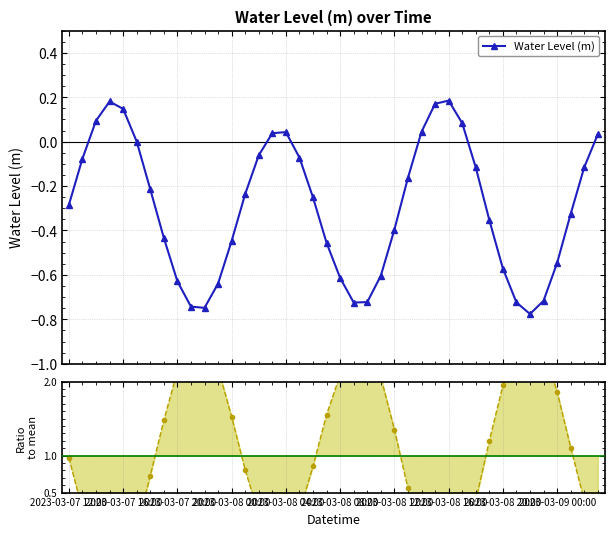

What is the minimum value shown in the chart?

-0.8